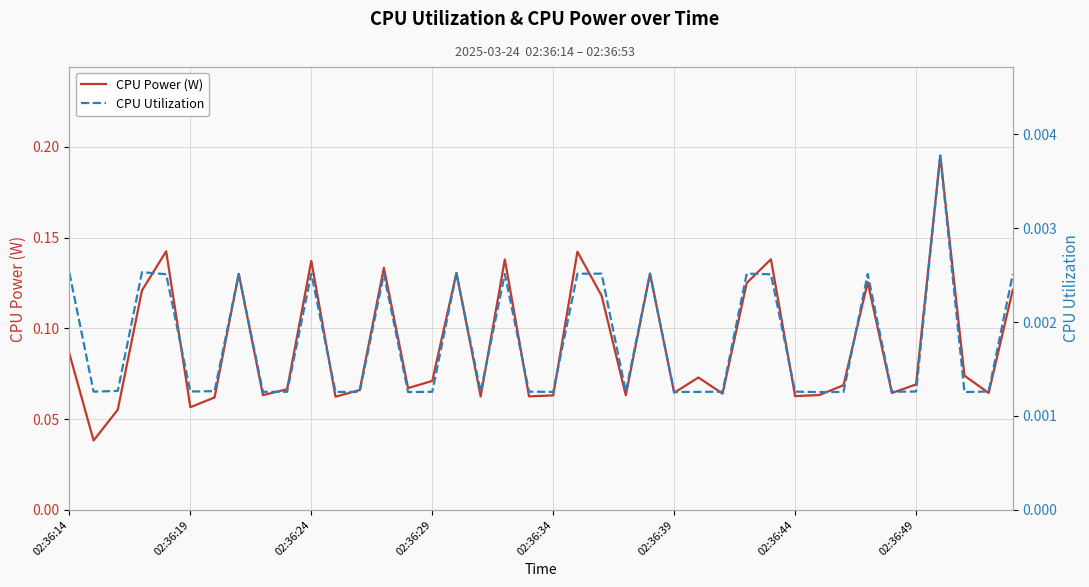

Where is CPU Utilization nearest to the value 0?

14